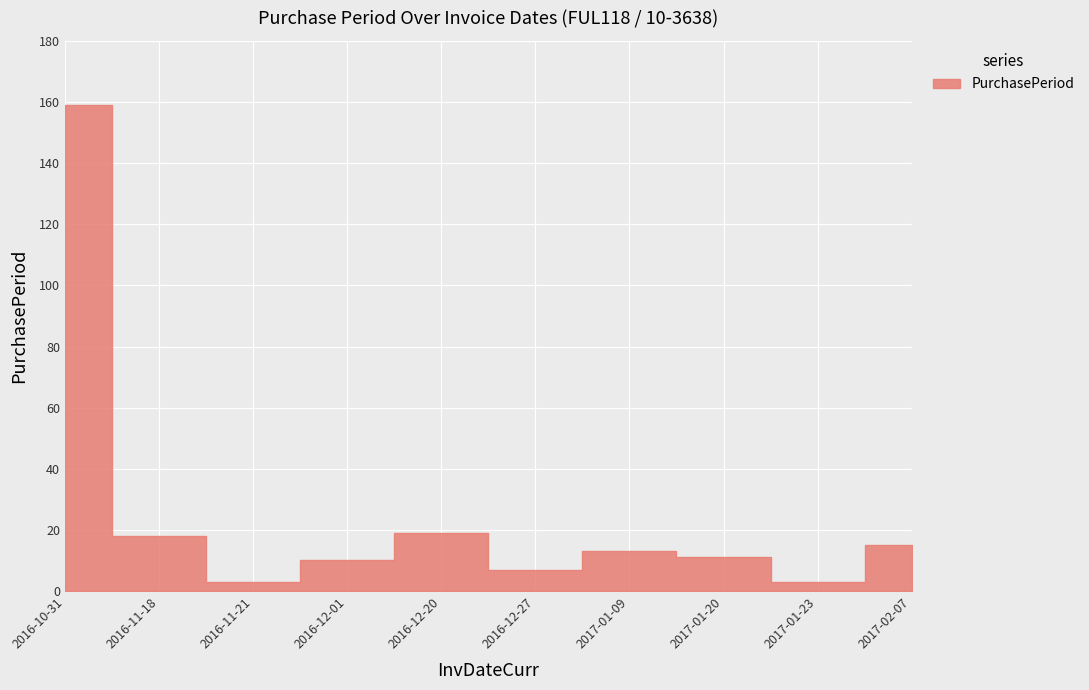

At which category does the chart reach its peak across all series?

2016-10-31